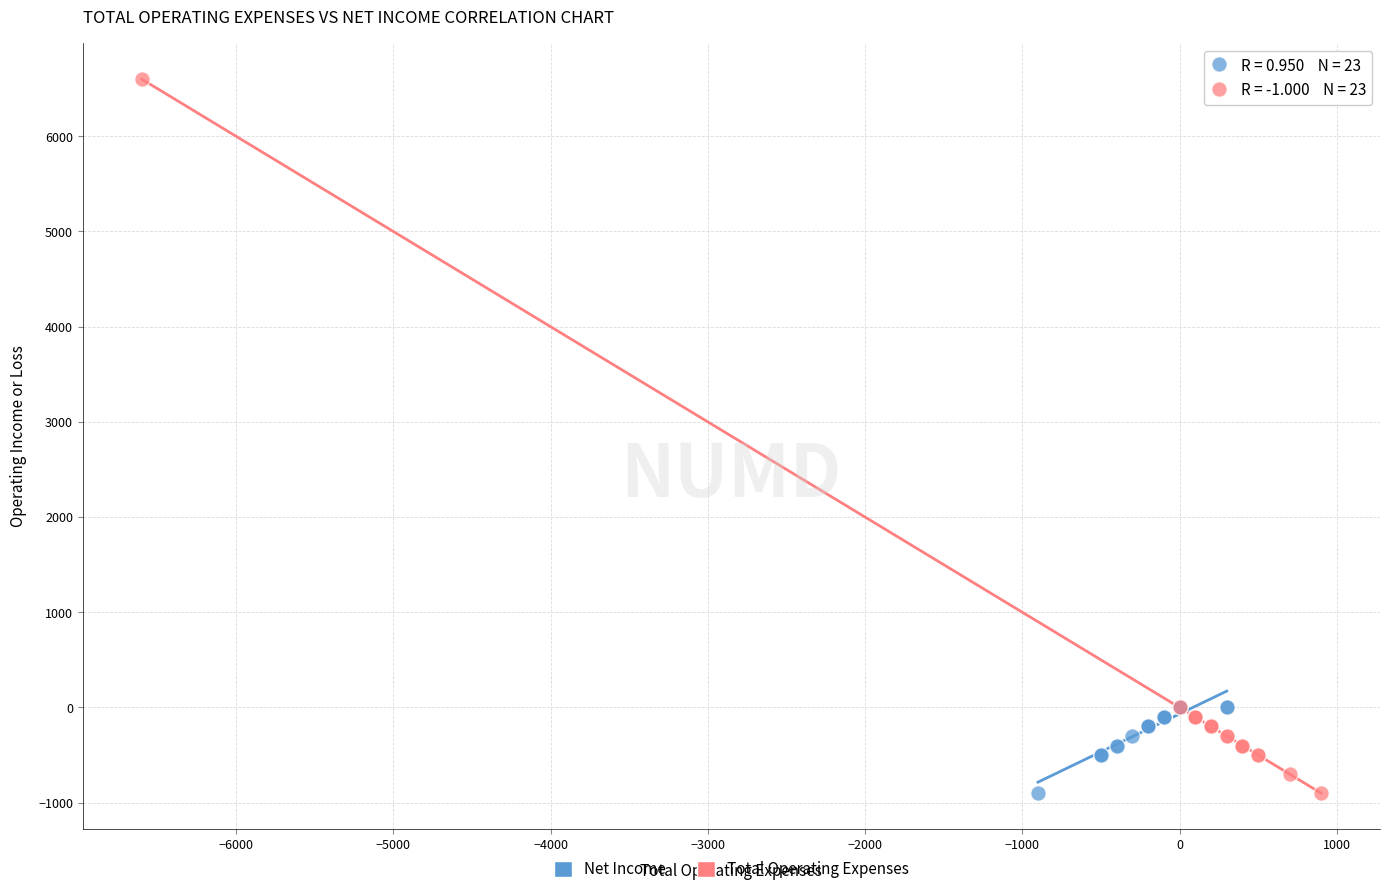

Which series has the widest spread of Y values?

Total Operating Expenses